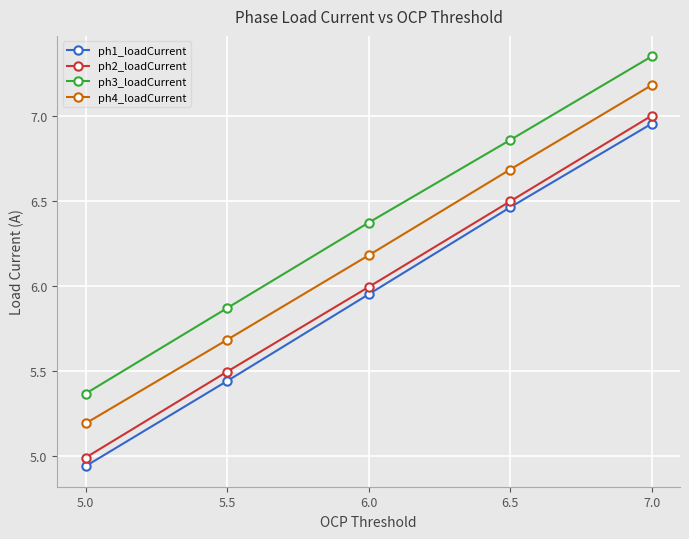

Which series has the largest total across all categories?

ph3_loadCurrent